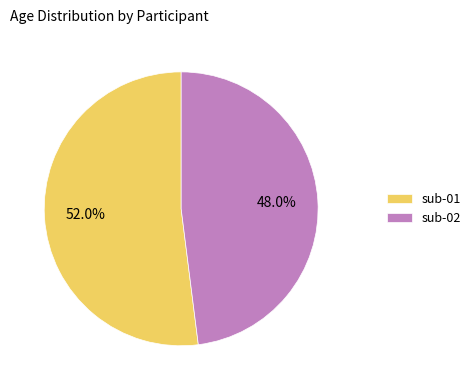

Does any single category account for the majority?

Yes